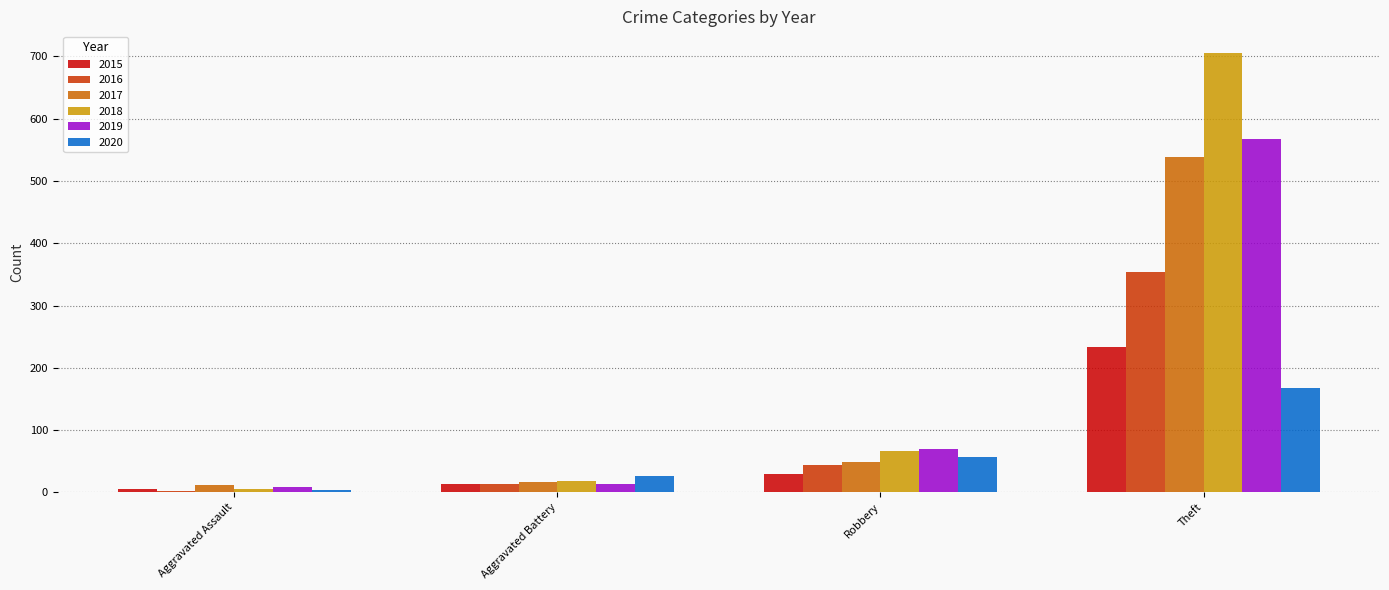

At how many categories does at least one series exceed 104?

1